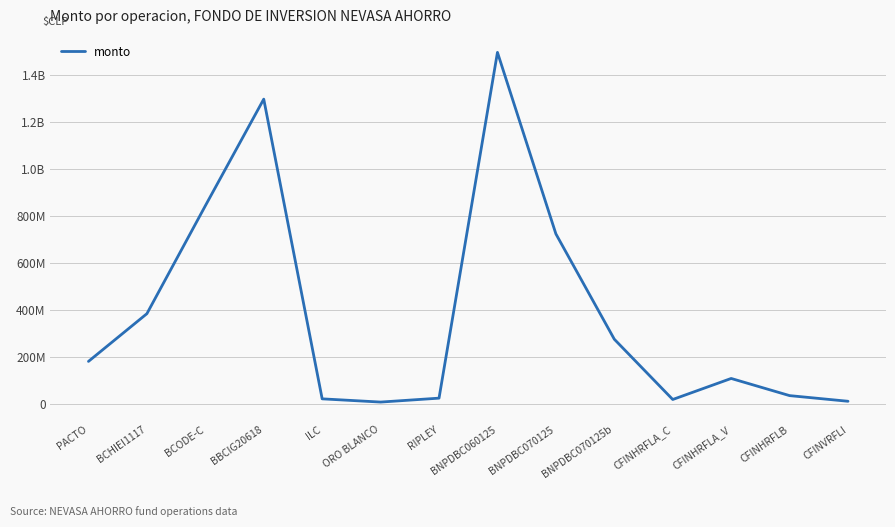

Rank the categories by value from lowest to highest.

ORO BLANCO, CFINVRFLI, CFINHRFLA_C, ILC, RIPLEY, CFINHRFLB, CFINHRFLA_V, PACTO, BNPDBC070125b, BCHIEI1117, BNPDBC070125, BCODE-C, BBCIG20618, BNPDBC060125